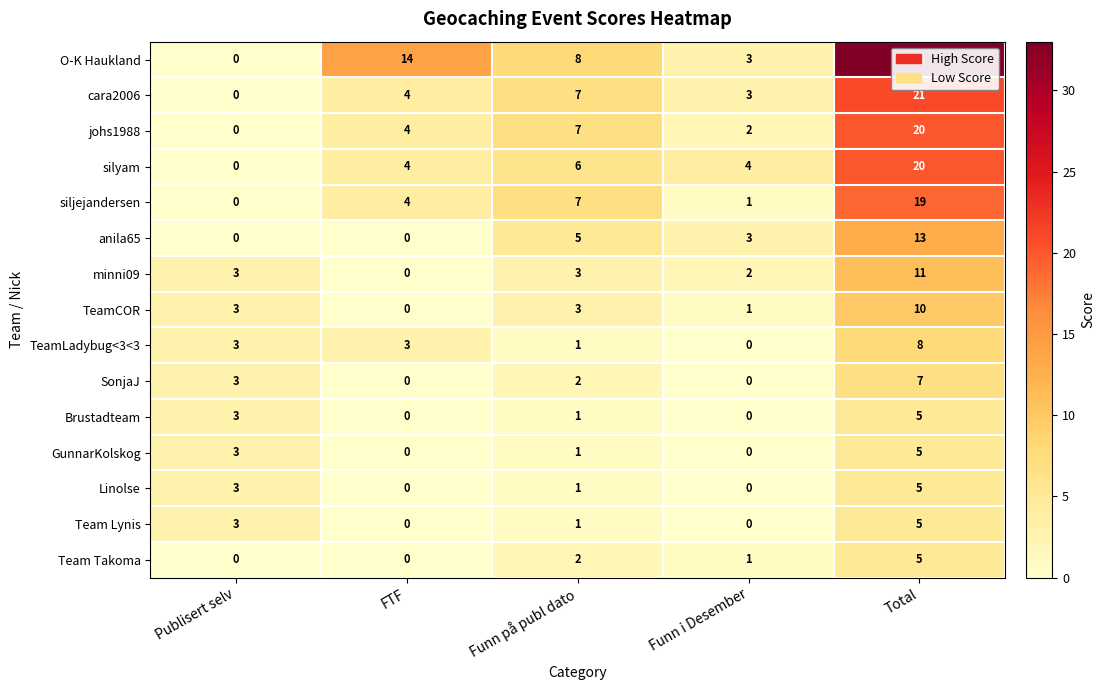

What is the sum of the GunnarKolskog values at Publisert selv and Total?

8